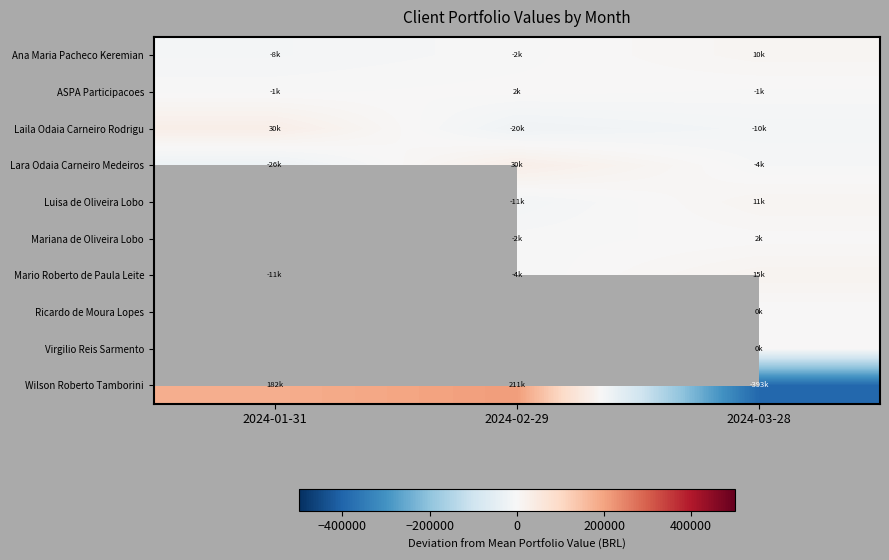

How many values in the Mariana de Oliveira Lobo series are below -1950?

1